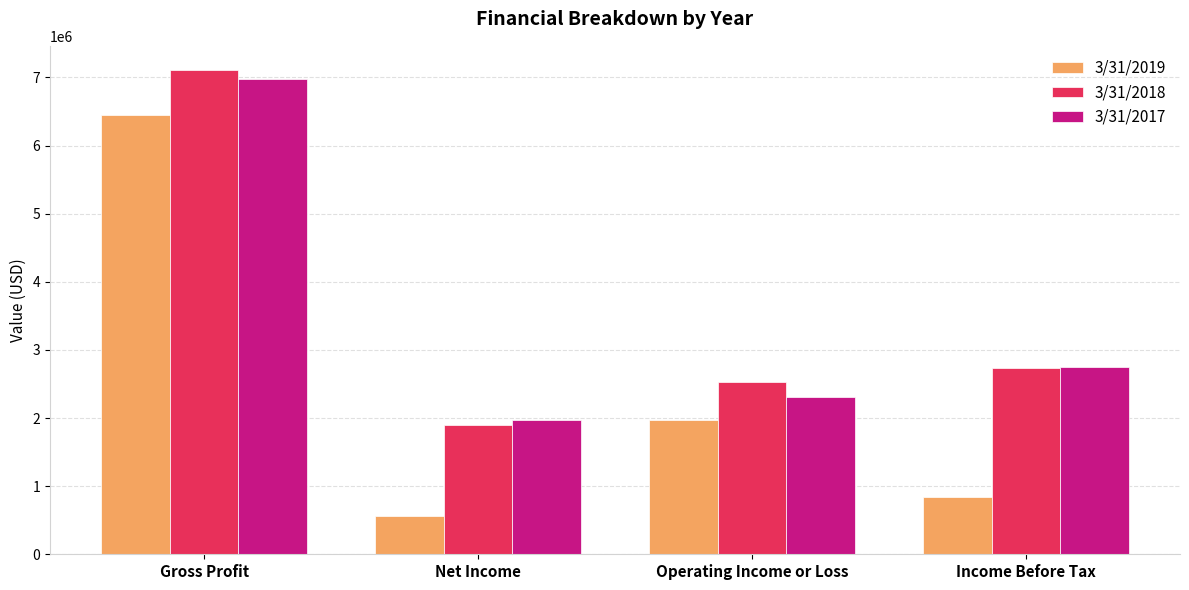

What are all the series names shown in the legend?

3/31/2019, 3/31/2018, 3/31/2017